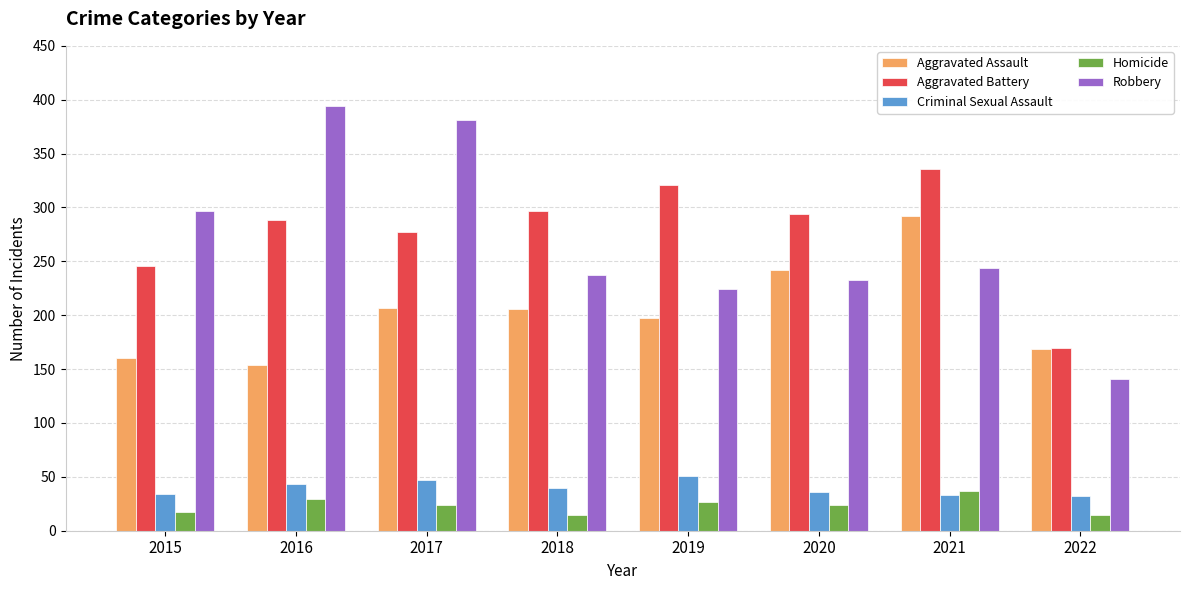

Is the value of Homicide at 2018 greater than the value of Robbery at 2015?

No